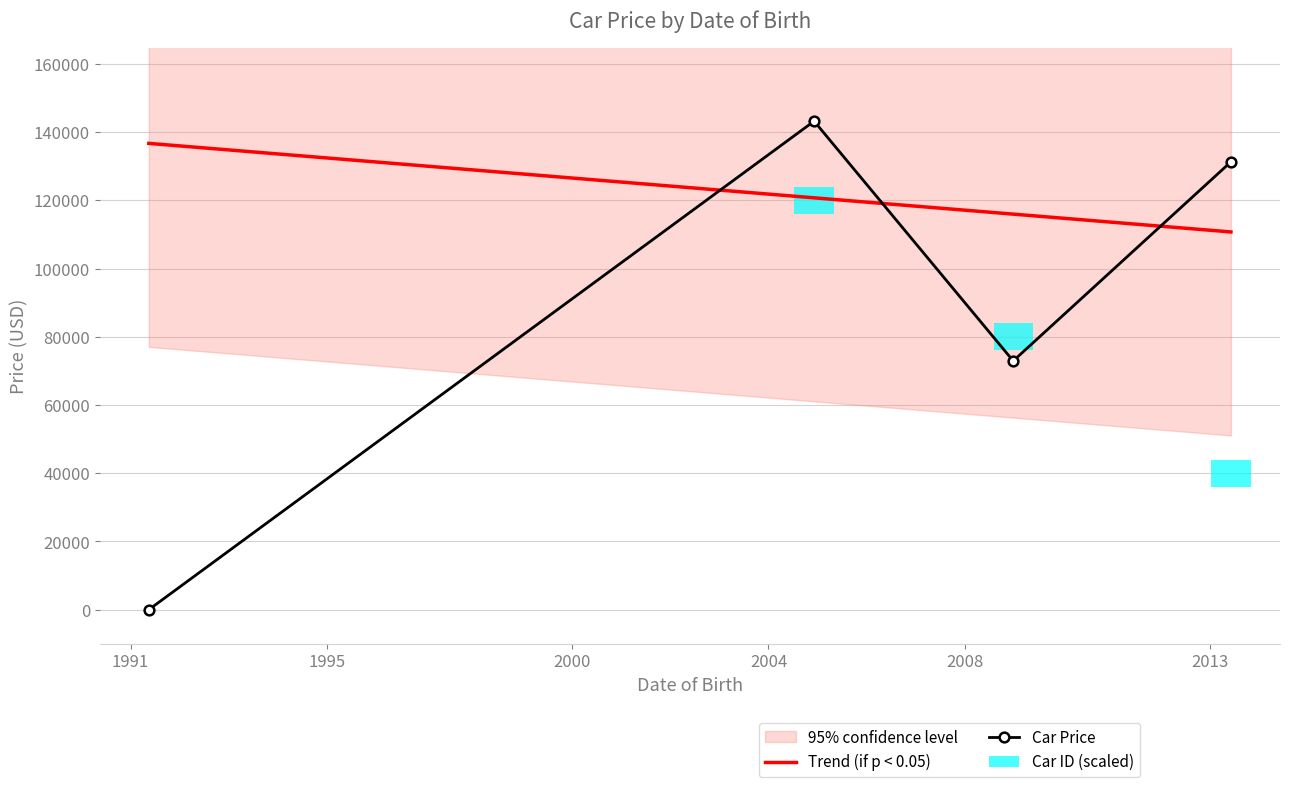

How many values in Car Price are above zero?

3